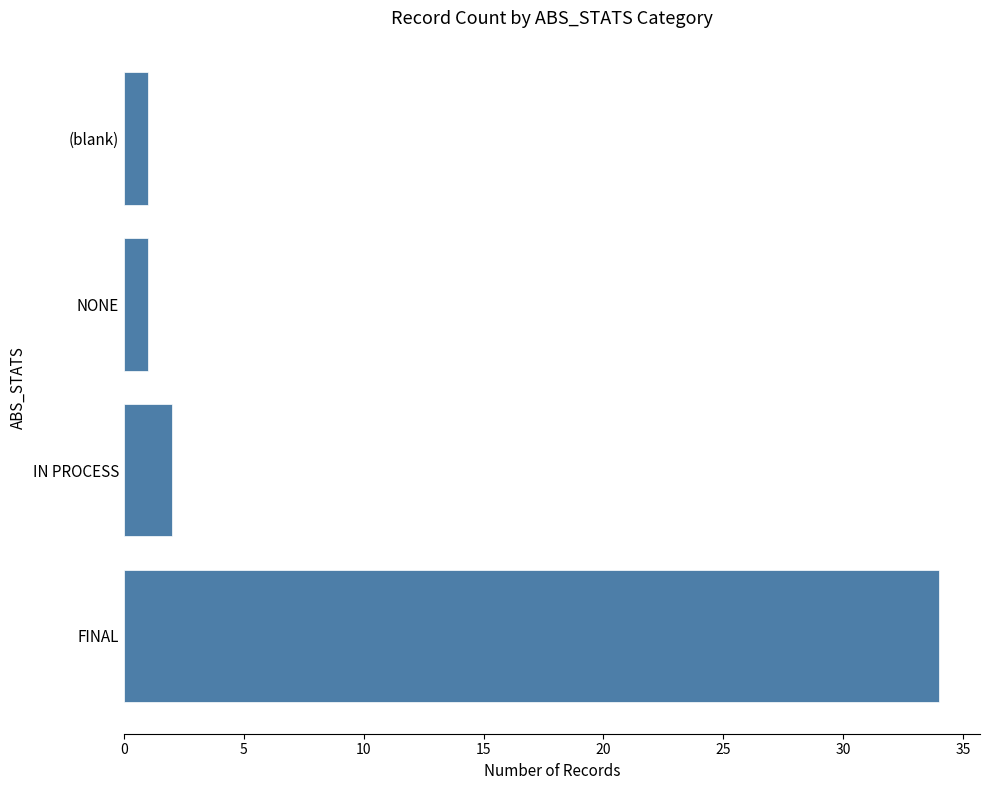

How many bars are there in total?

4